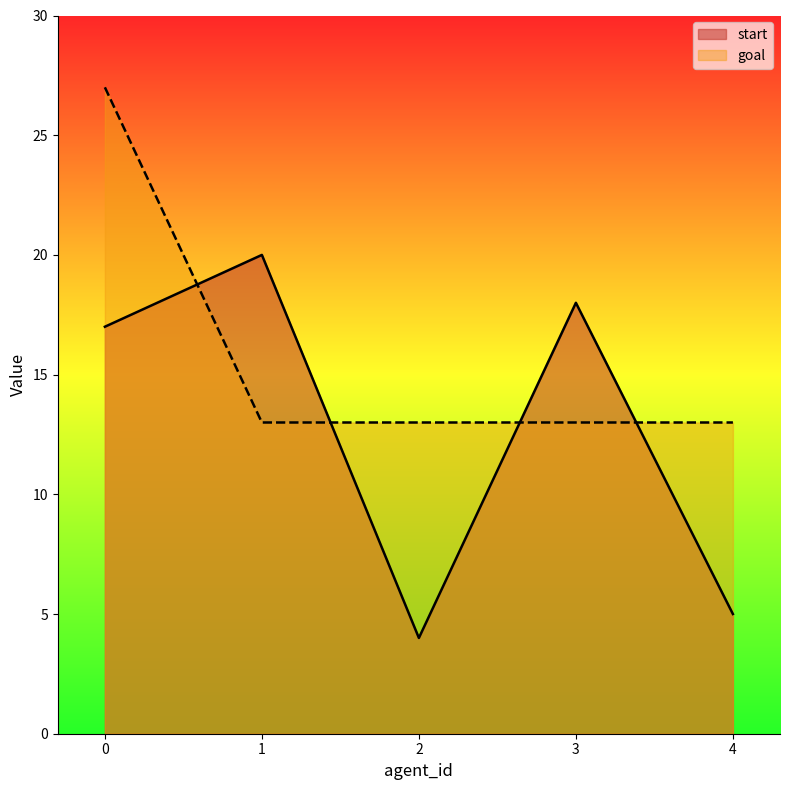

At which category does start reach its first local valley?

2